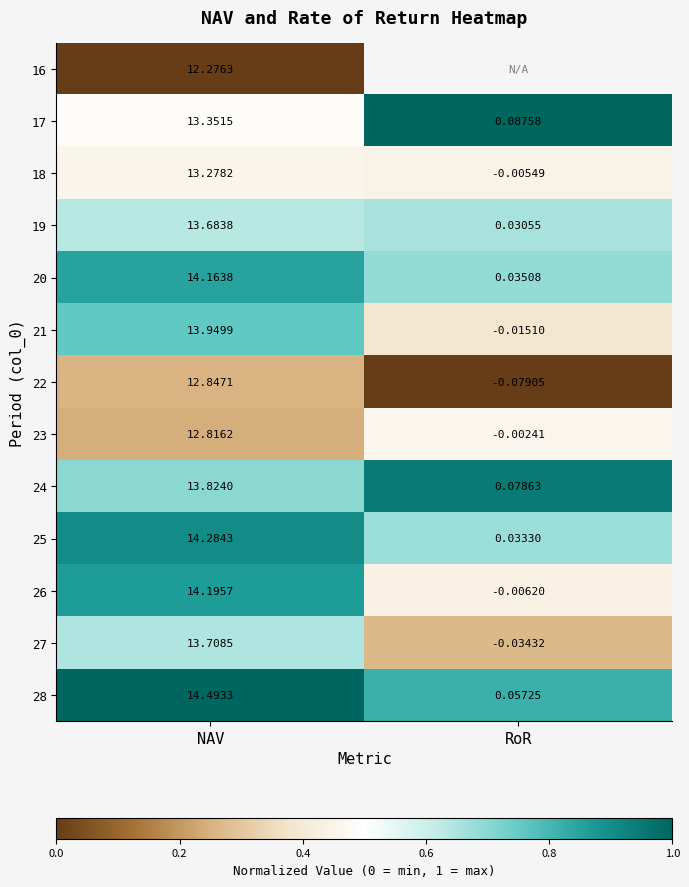

Is the value of 21 at RoR greater than the value of 20 at NAV?

No